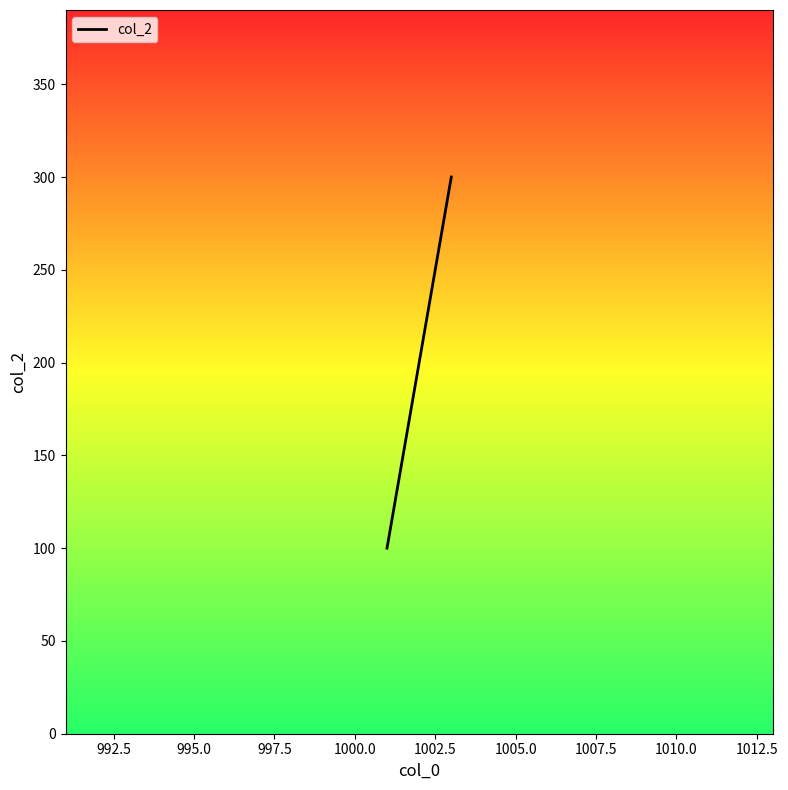

What is the maximum value shown in the chart?

300